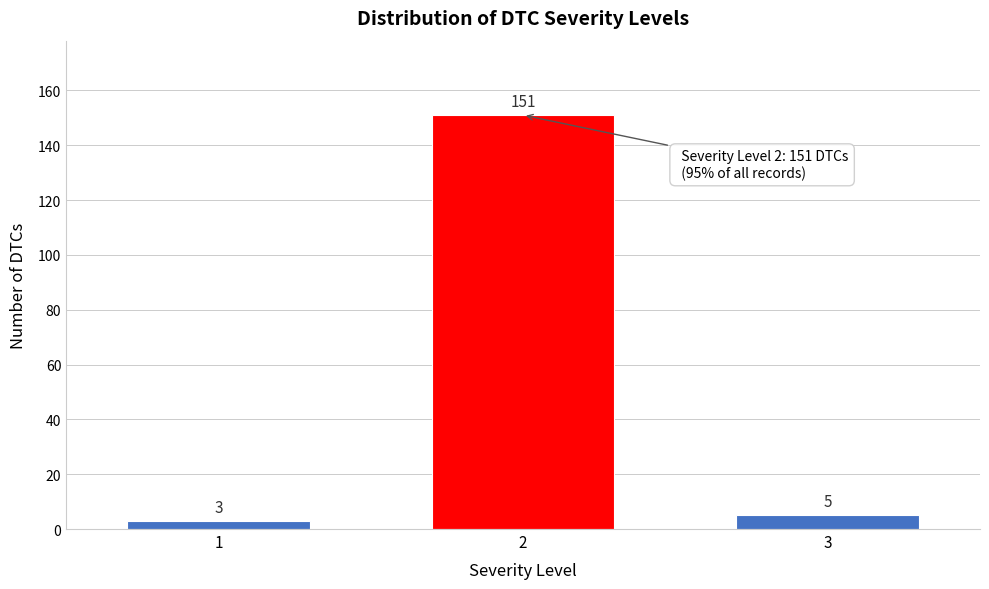

Reading right to left, list all the values displayed in this chart.

5	151	3